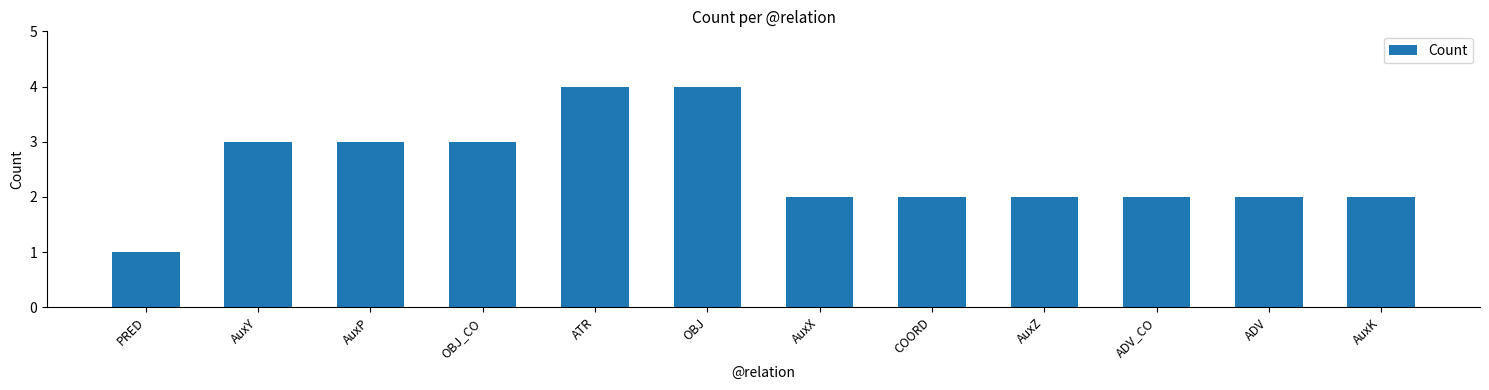

Reading right to left, transcribe all the data shown in this chart.

AuxK=2	ADV=2	ADV_CO=2	AuxZ=2	COORD=2	AuxX=2	OBJ=4	ATR=4	OBJ_CO=3	AuxP=3	AuxY=3	PRED=1